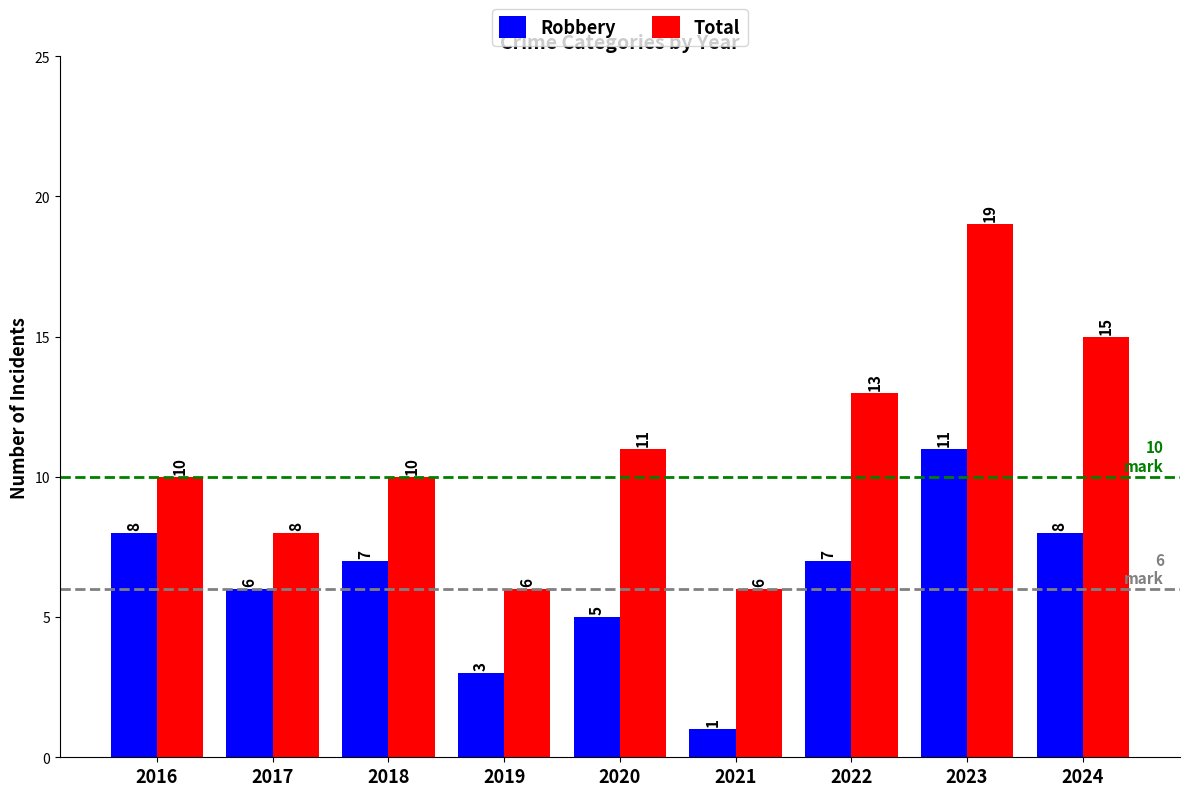

How many distinct data groups are displayed?

2